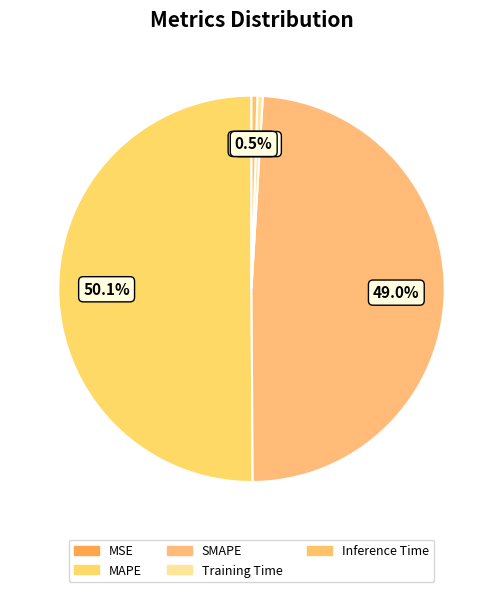

To the nearest percent, what is the difference between the SMAPE and MAPE slice percentages?

1%